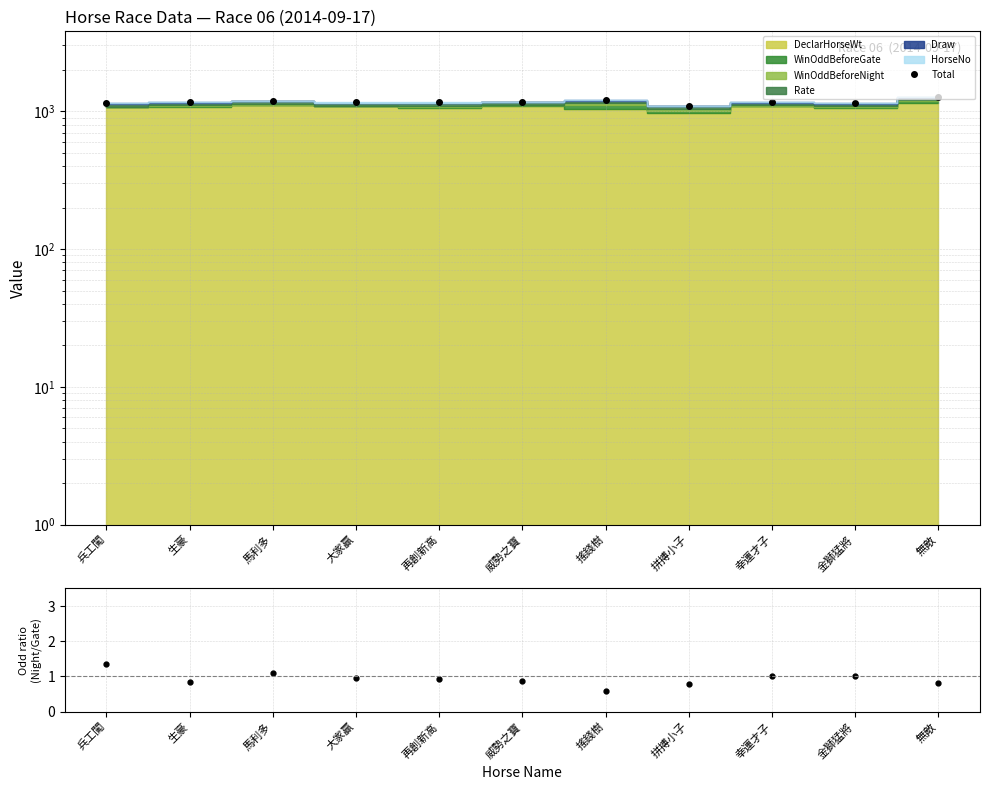

At which label is the value closest to 1181?

馬利多